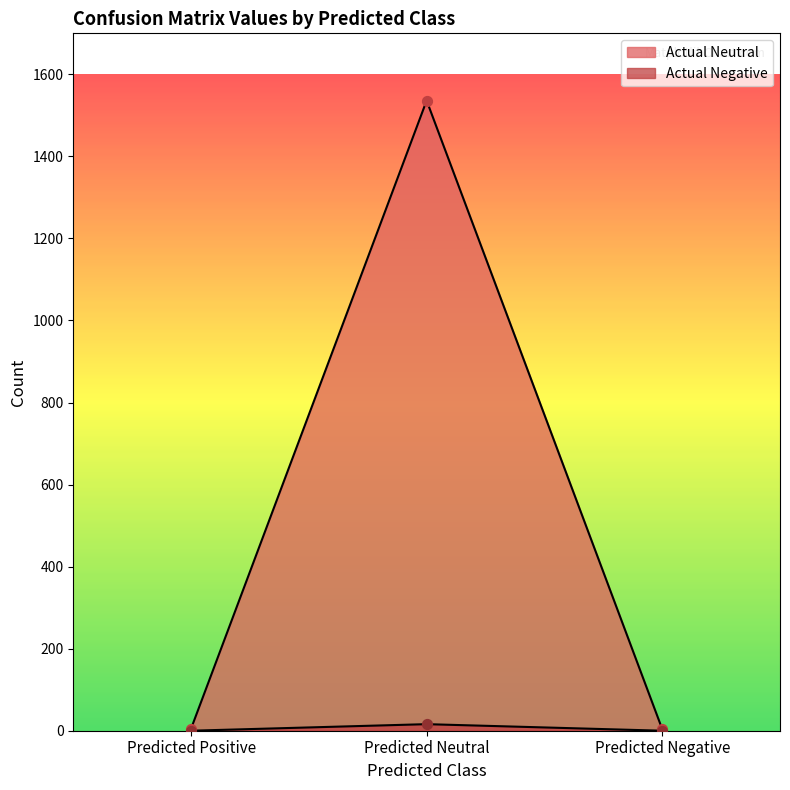

Which series has the widest spread of Y values?

Actual Neutral